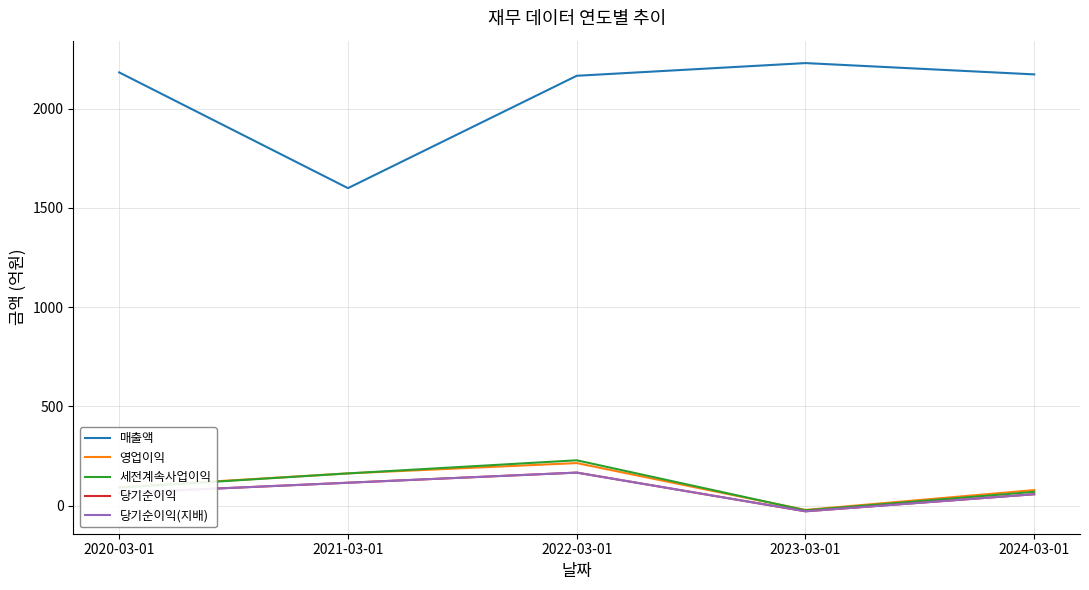

How many interior local valleys does the 영업이익 series have?

1